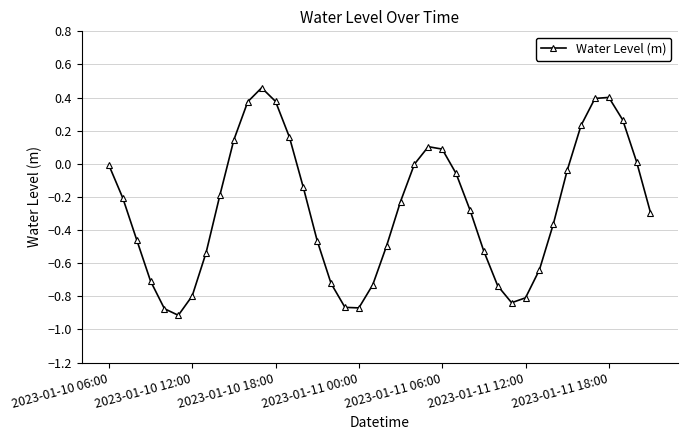

What is the difference between the maximum and minimum values?

1.4